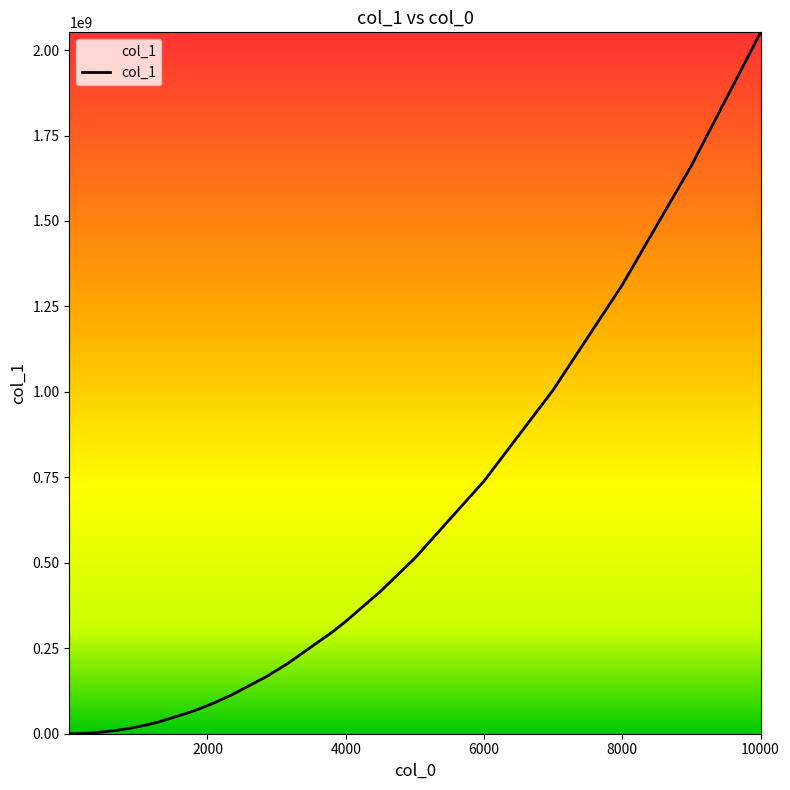

What is the difference between the maximum and minimum values?

2051863246